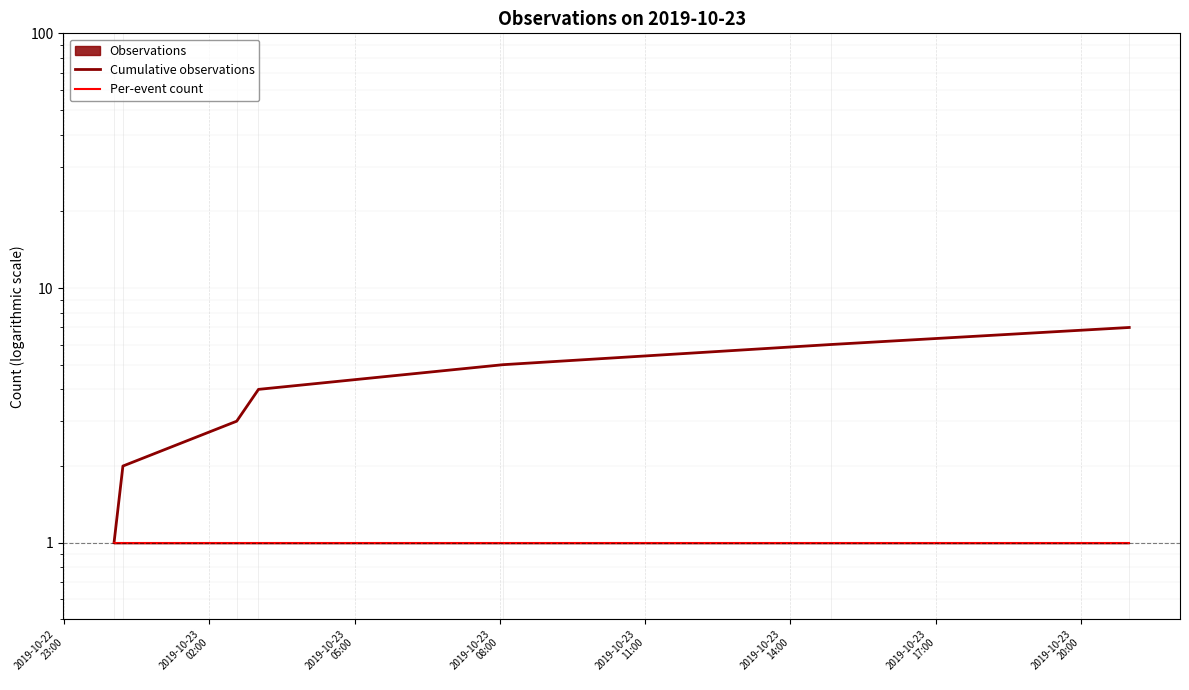

Does the chart display data point markers on the line(s)?

No